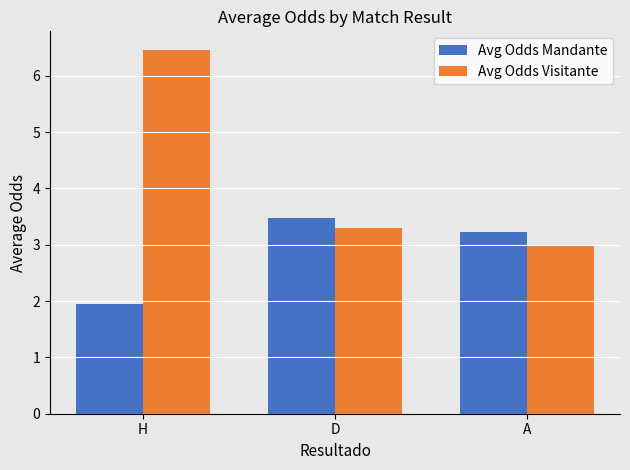

The Avg Odds Mandante series shows 3.3 at H. True or false?

False